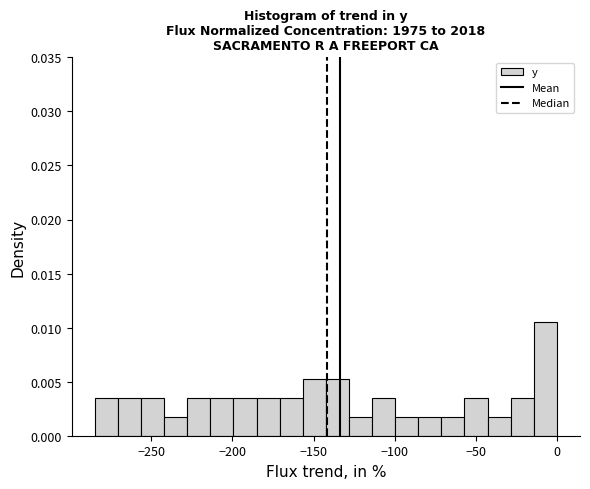

Read against the x-axis, roughly where is the centre of the tallest bar?

-5